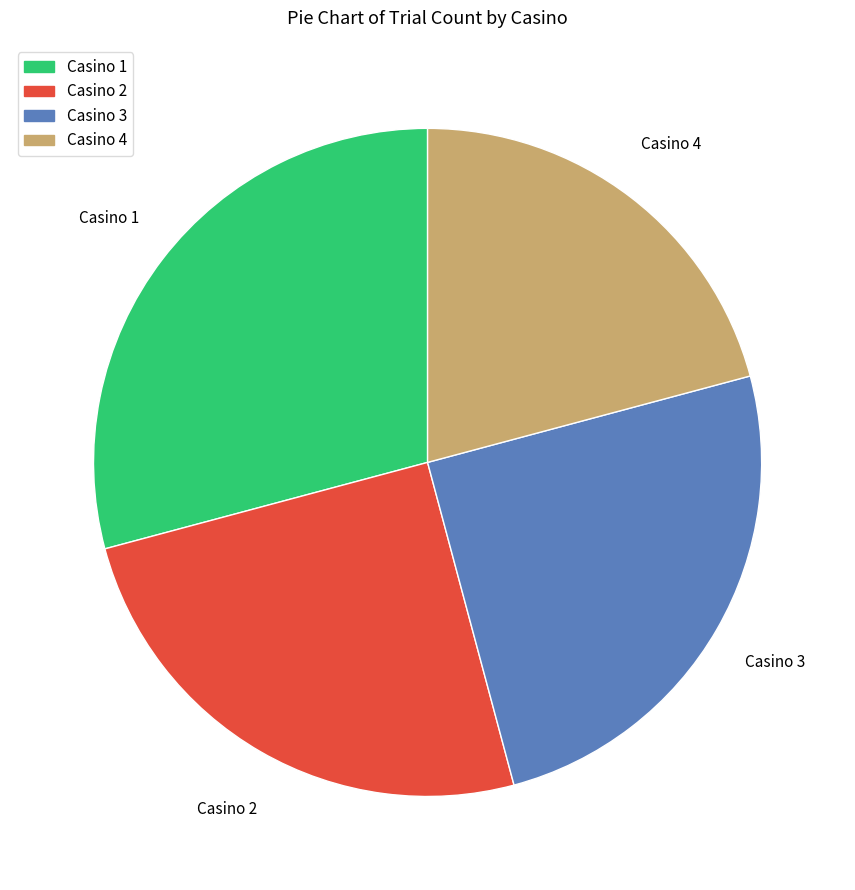

How many segments does this pie chart have?

4